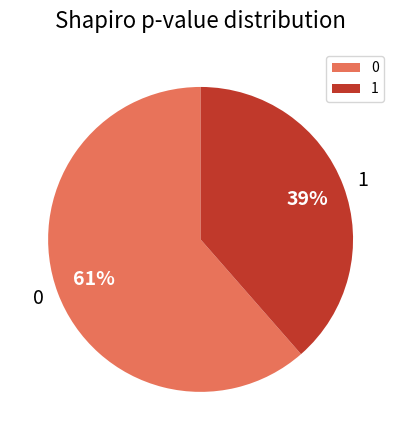

Is there any slice that represents more than half of the pie?

Yes